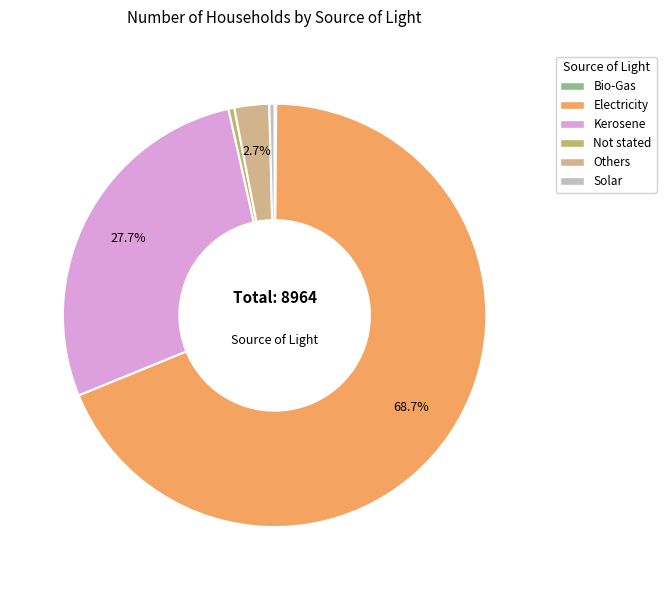

Combined, do Electricity and Kerosene account for over 50%?

Yes